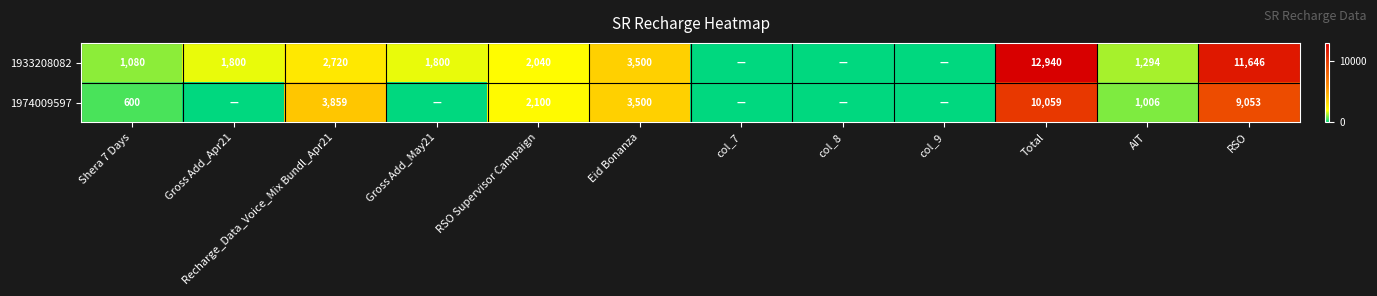

What is the spread (max minus min) of values at RSO Supervisor Campaign?

60